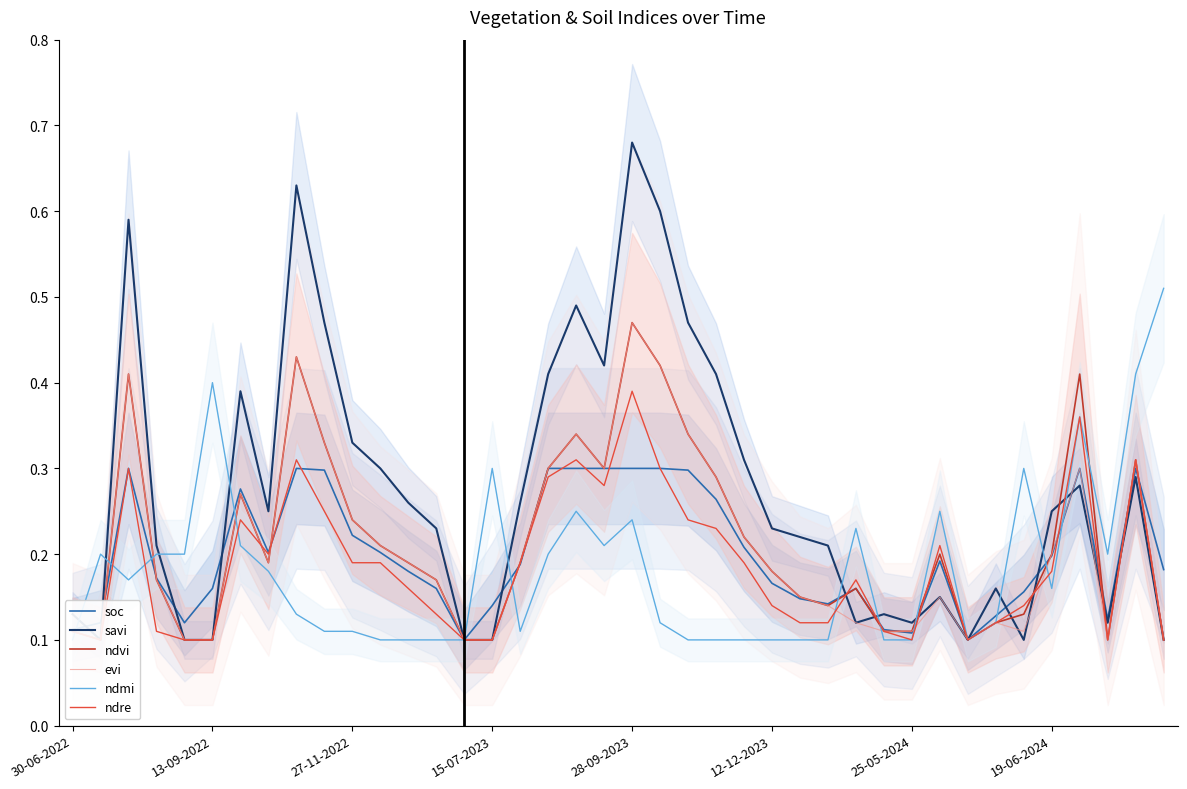

True or false: soc has a value of 0.1 at 30-06-2022.

True